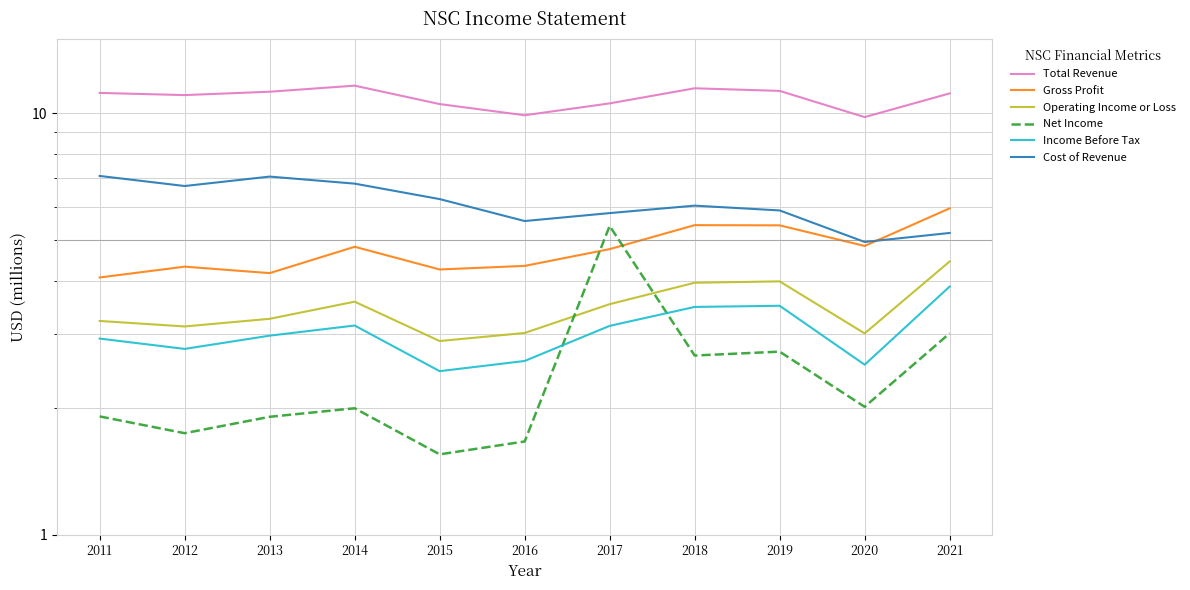

How many interior local valleys does the Cost of Revenue series have?

3